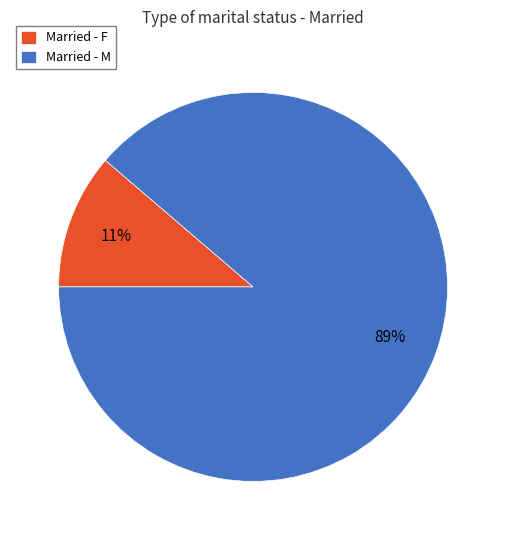

The Married - F slice represents 1% of the pie. True or false?

False